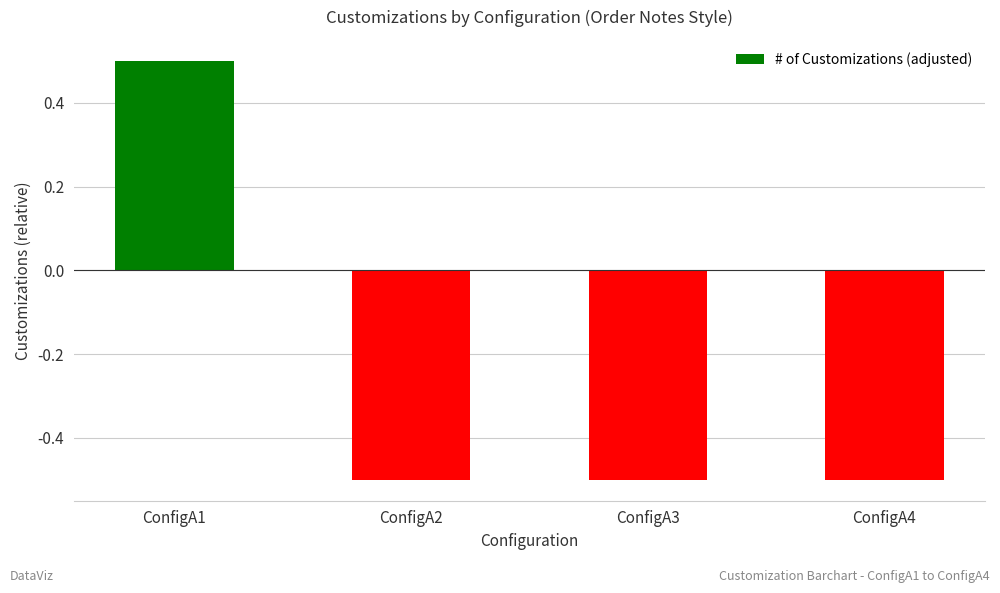

How many values are above zero?

1